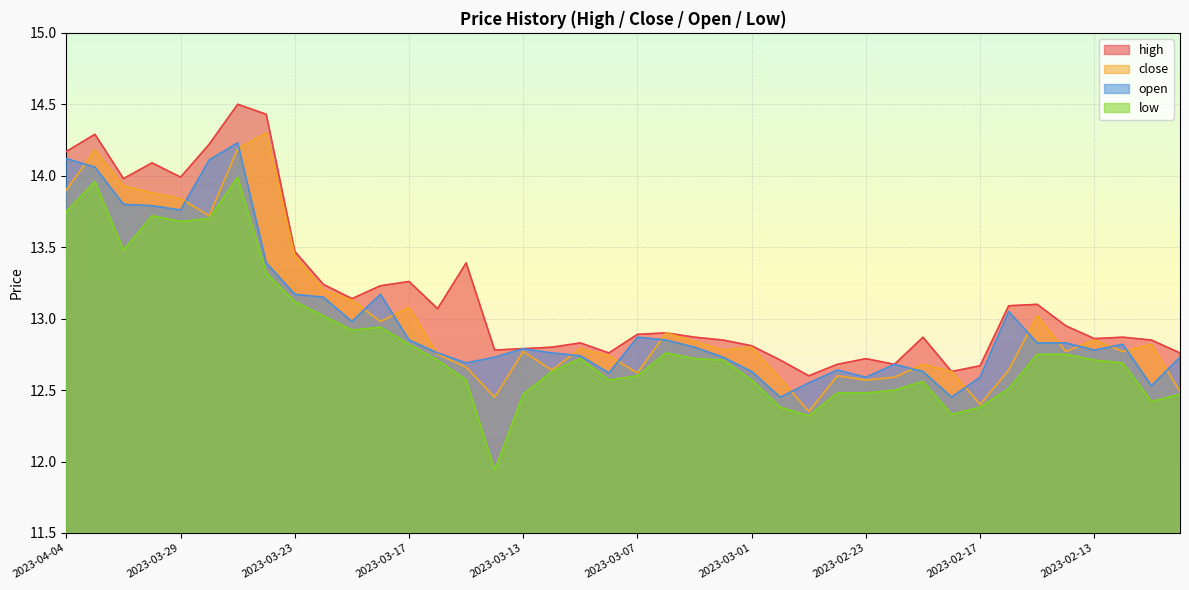

True or false: open has more than 2 interior local peaks.

True